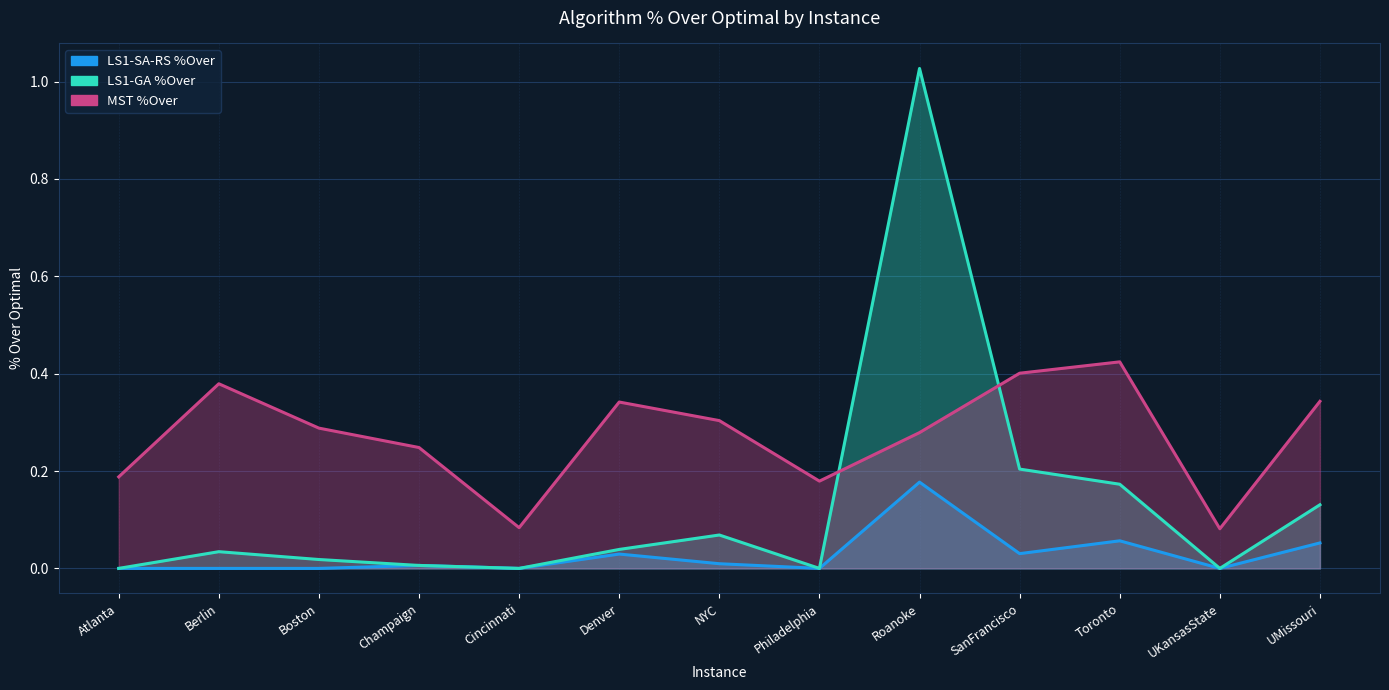

Between Cincinnati and Roanoke, which series saw the biggest shift?

LS1-GA %Over